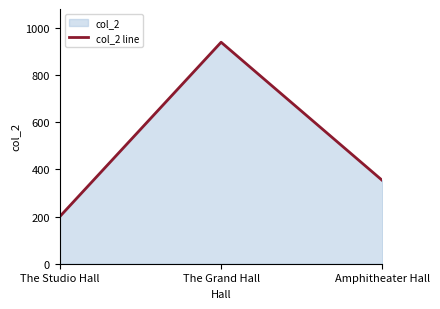

Is it true that the value at The Grand Hall is 940?

True